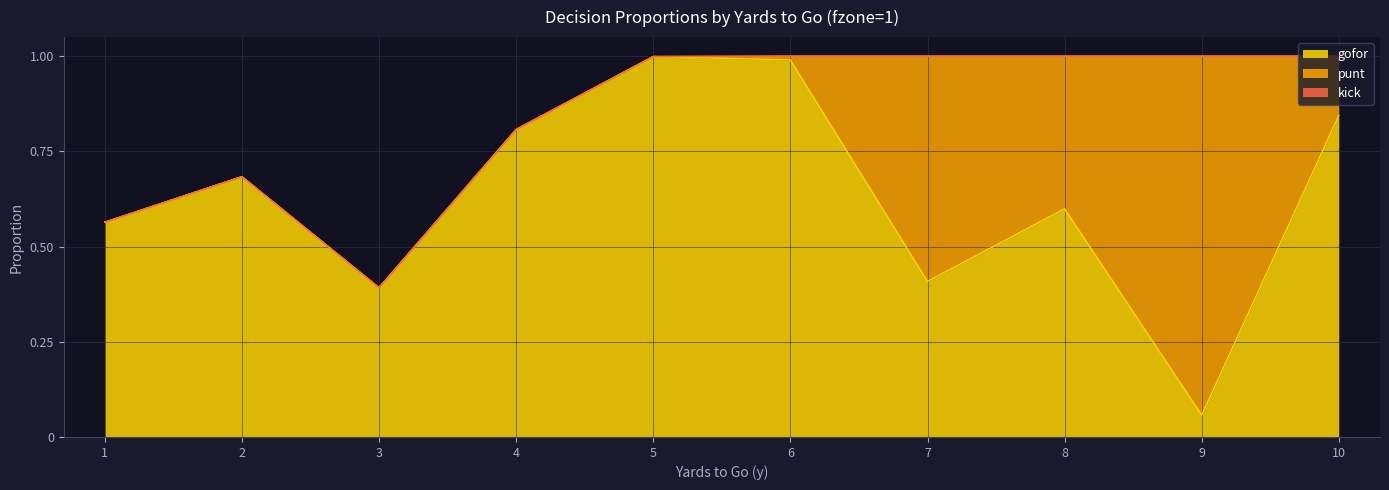

The gofor series shows 0.2 at 7. True or false?

False